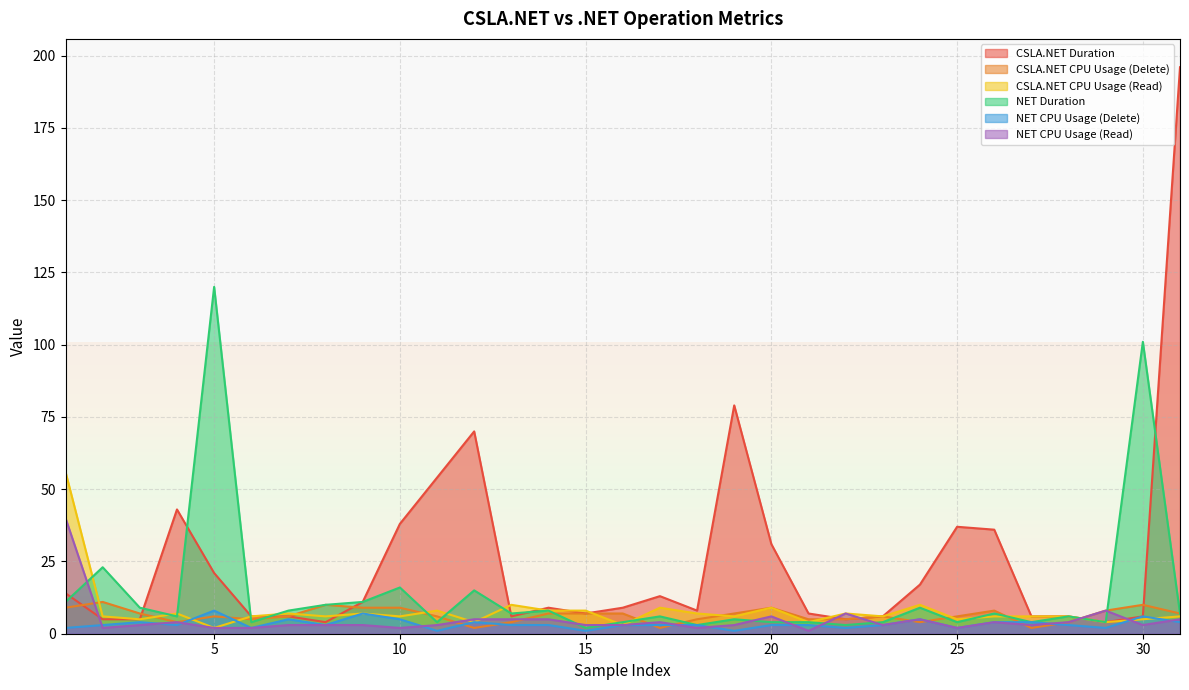

Reading left to right, extract all data points from this chart.

CSLA.NET Duration: 14	5	5	43	21	6	6	4	11	38	54	70	6	9	7	9	13	8	79	31	7	5	6	17	37	36	6	6	4	6	196
CSLA.NET CPU Usage (Delete): 9	11	7	4	6	5	6	10	9	9	6	2	4	7	7	7	2	5	7	9	5	5	6	4	6	8	2	4	8	10	7
CSLA.NET CPU Usage (Read): 56	6	5	7	2	6	7	6	7	6	8	4	10	8	8	3	9	7	6	9	4	7	6	10	5	6	6	6	4	5	6
NET Duration: 11	23	9	6	120	4	8	10	11	16	4	15	7	8	2	4	6	3	5	4	4	3	4	9	4	7	4	6	4	101	7
NET CPU Usage (Delete): 2	3	4	3	8	2	5	3	7	5	1	4	3	3	1	3	3	3	1	3	3	2	3	5	2	4	4	3	2	6	4
NET CPU Usage (Read): 40	2	3	4	2	2	3	3	3	2	3	5	5	5	3	3	4	2	3	6	1	7	3	5	2	4	3	4	8	3	5